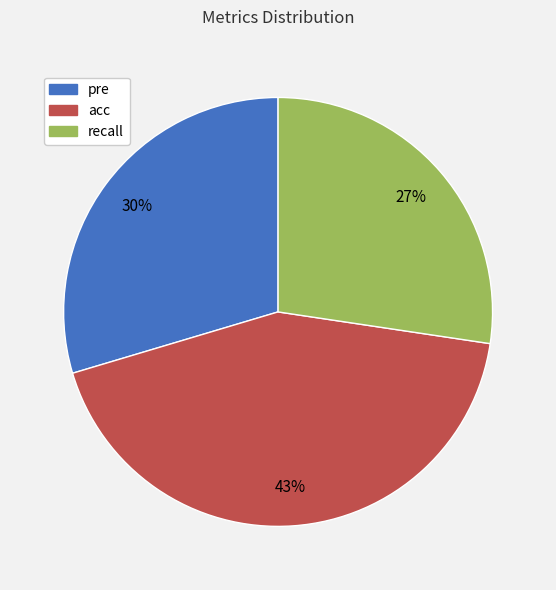

To the nearest percent, what percentage of the pie is recall?

27%